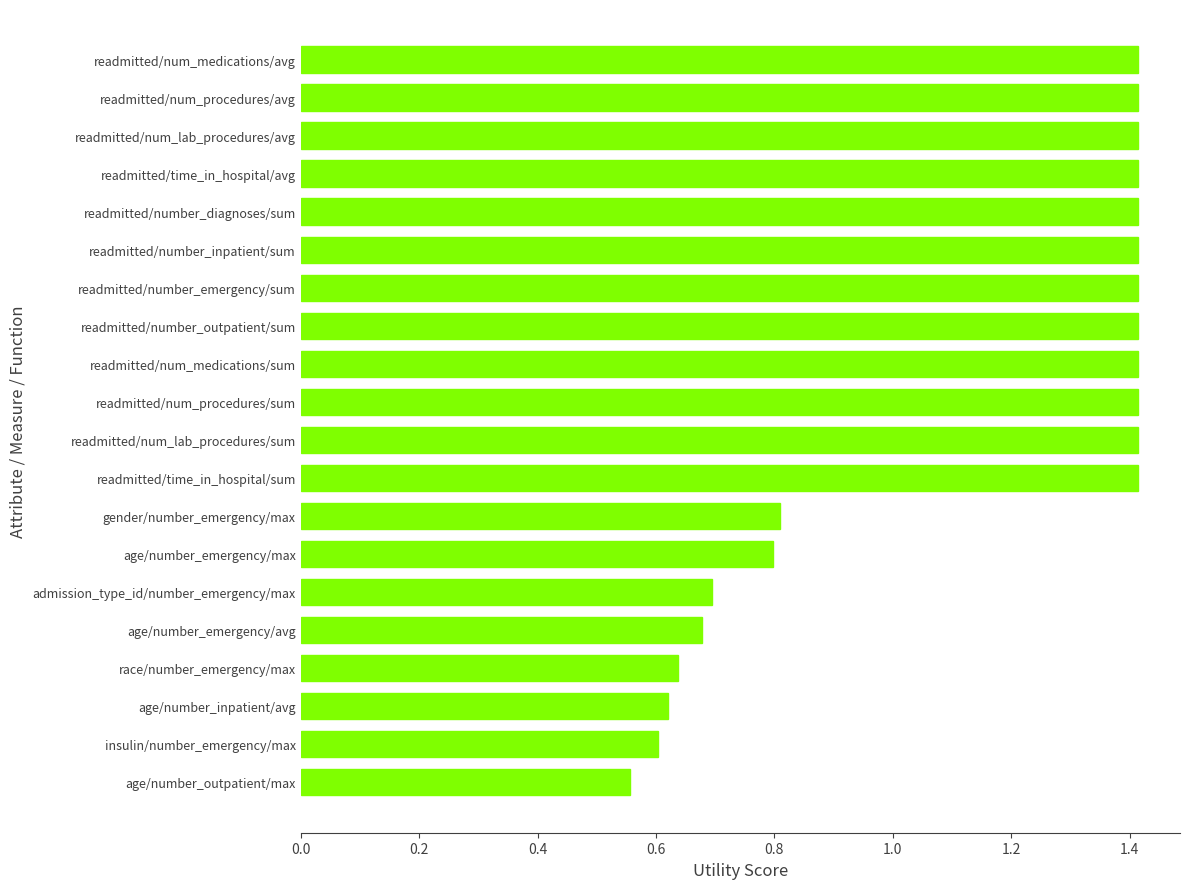

The value at readmitted/time_in_hospital/avg is 1.4. True or false?

True